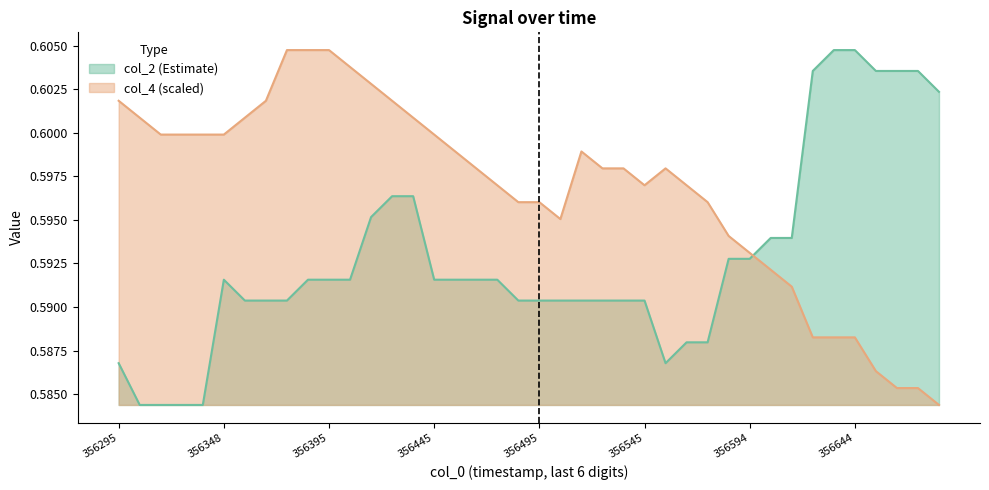

Which series has the largest total across all categories?

col_4 (scaled)